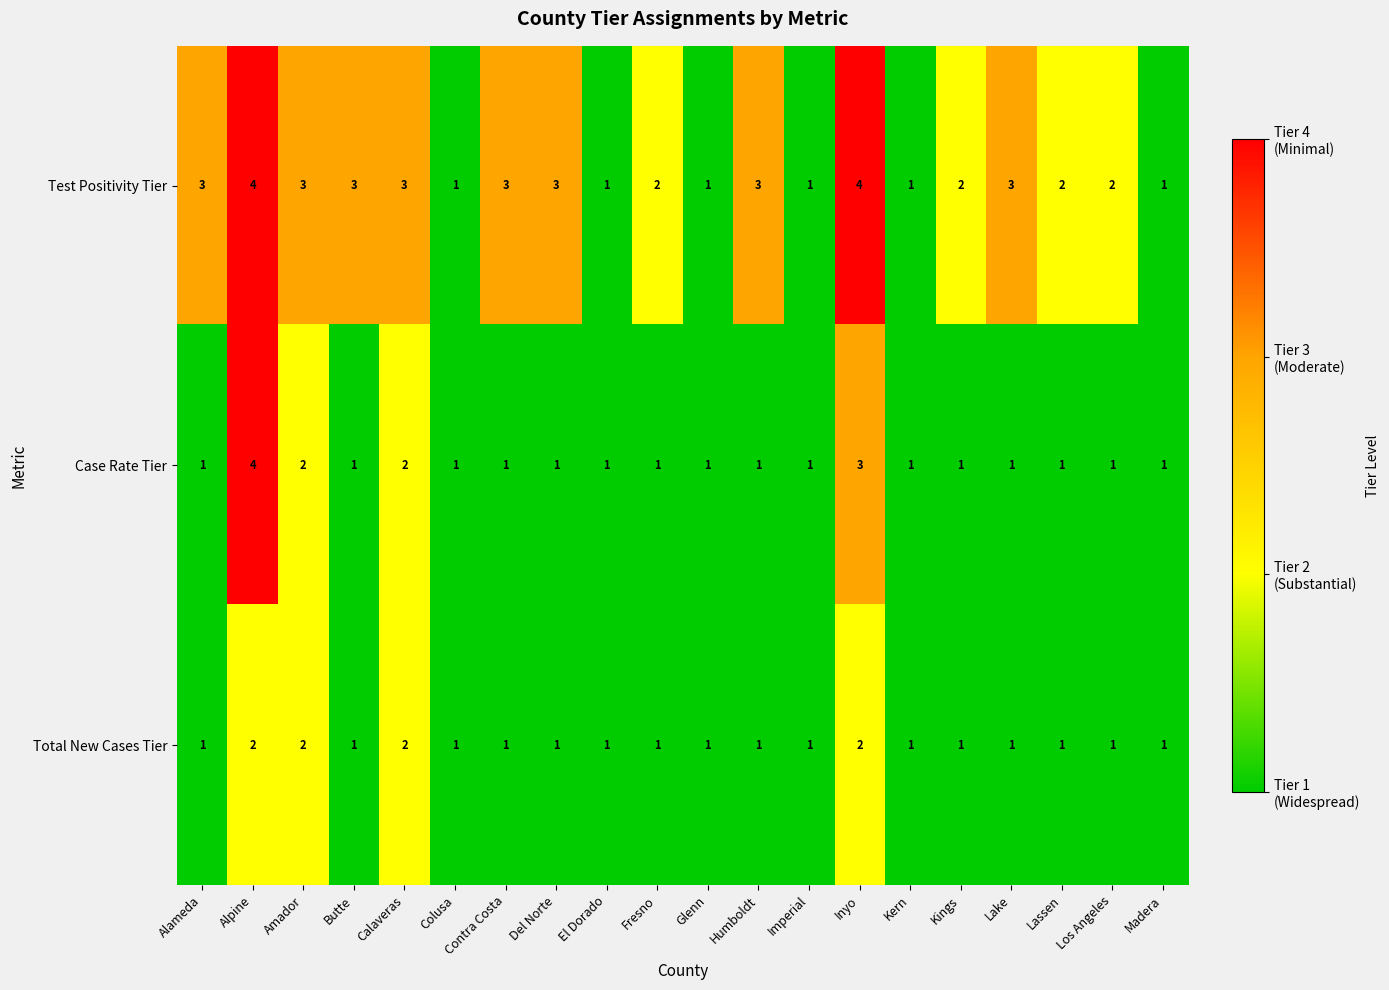

What is the total value across all series at Alpine?

10